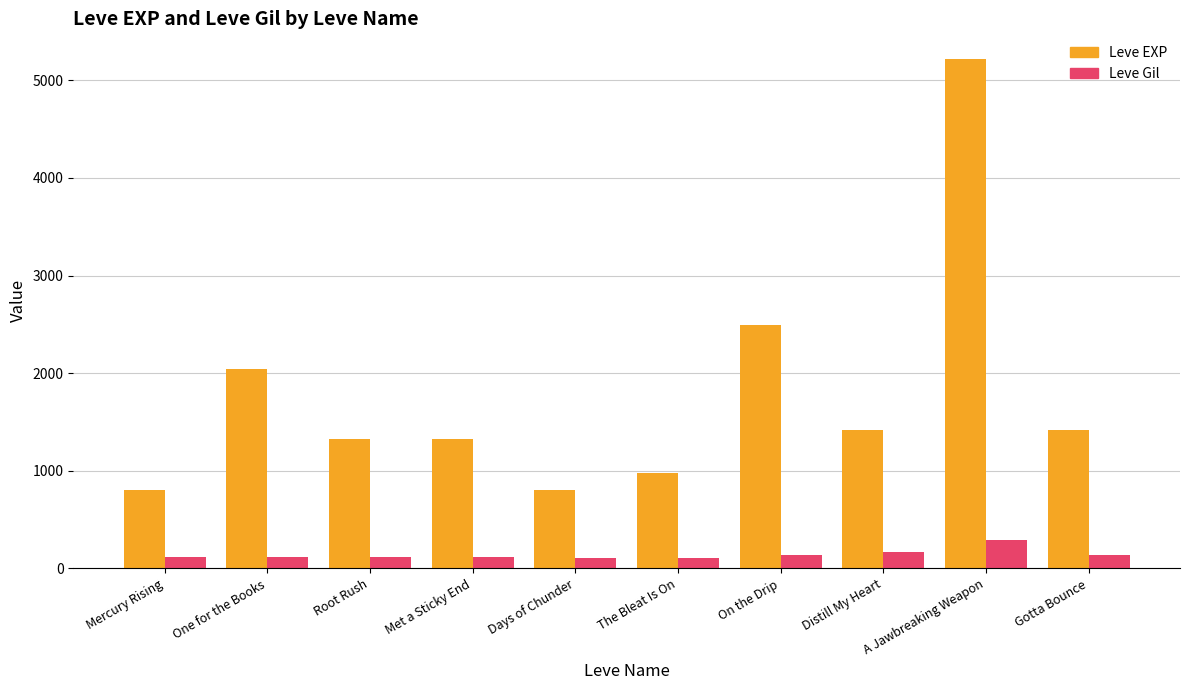

At which category is the sum across all series the highest?

A Jawbreaking Weapon